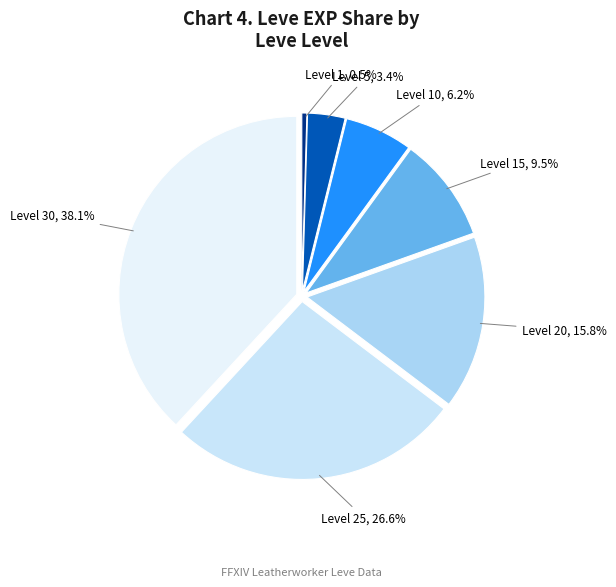

Combined, what portion of the pie is Level 1 and Level 5?

3.9%